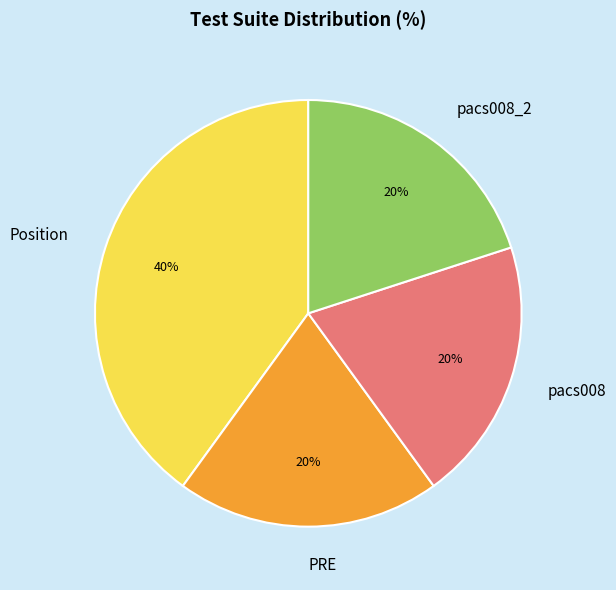

Count the number of slices in the pie.

4